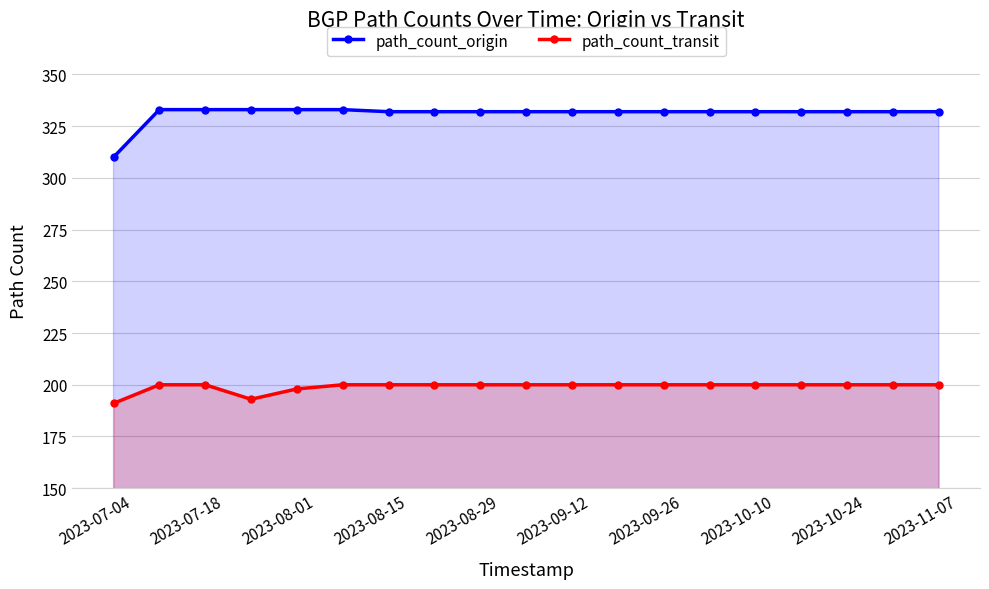

Which series has the largest range (max minus min)?

path_count_origin